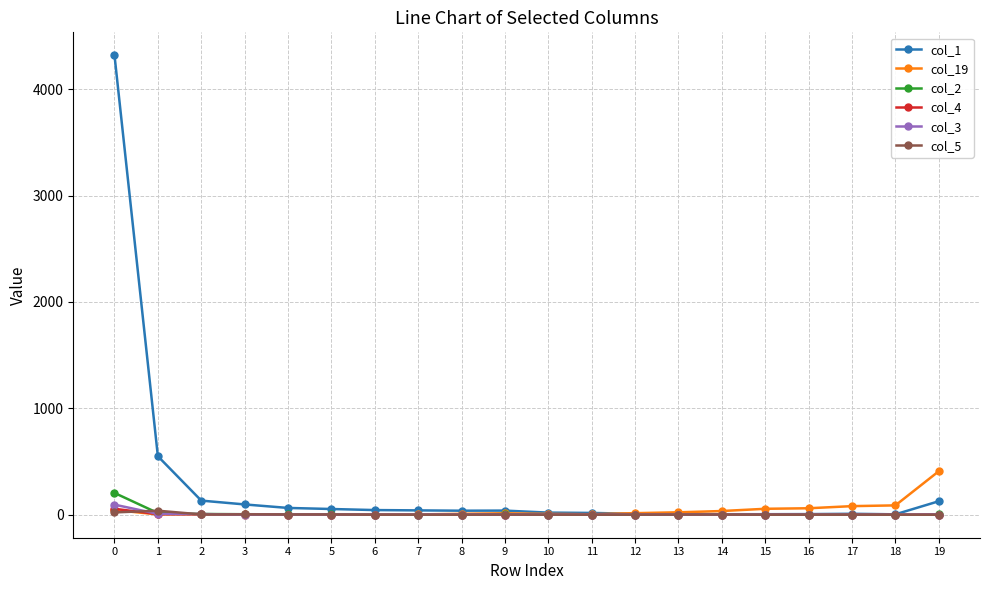

Which series has the largest total across all categories?

col_1